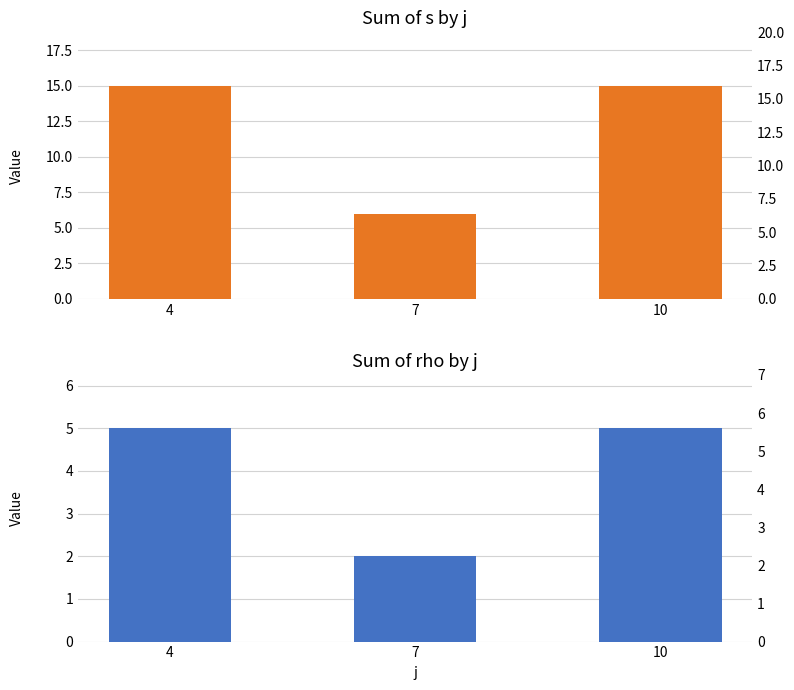

What is the value of the s bar at the 3rd from the left?

15